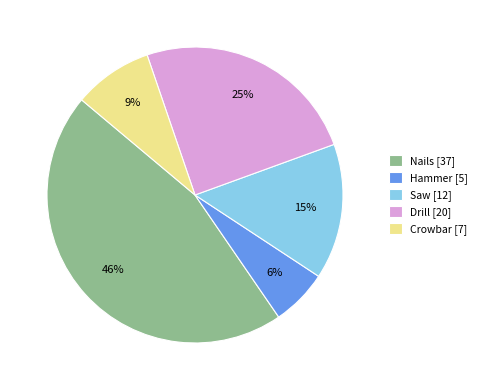

Between Crowbar [7] and Hammer [5], which is larger?

Crowbar [7]